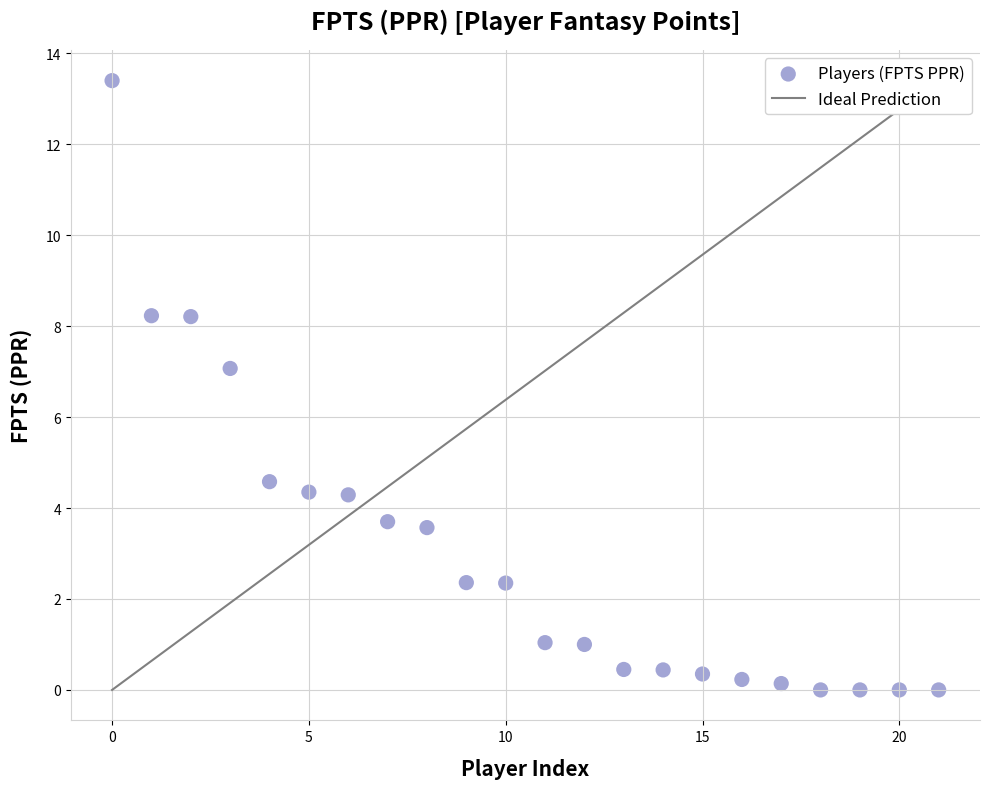

What Y value in the scatter plot is closest to 6?

7.1